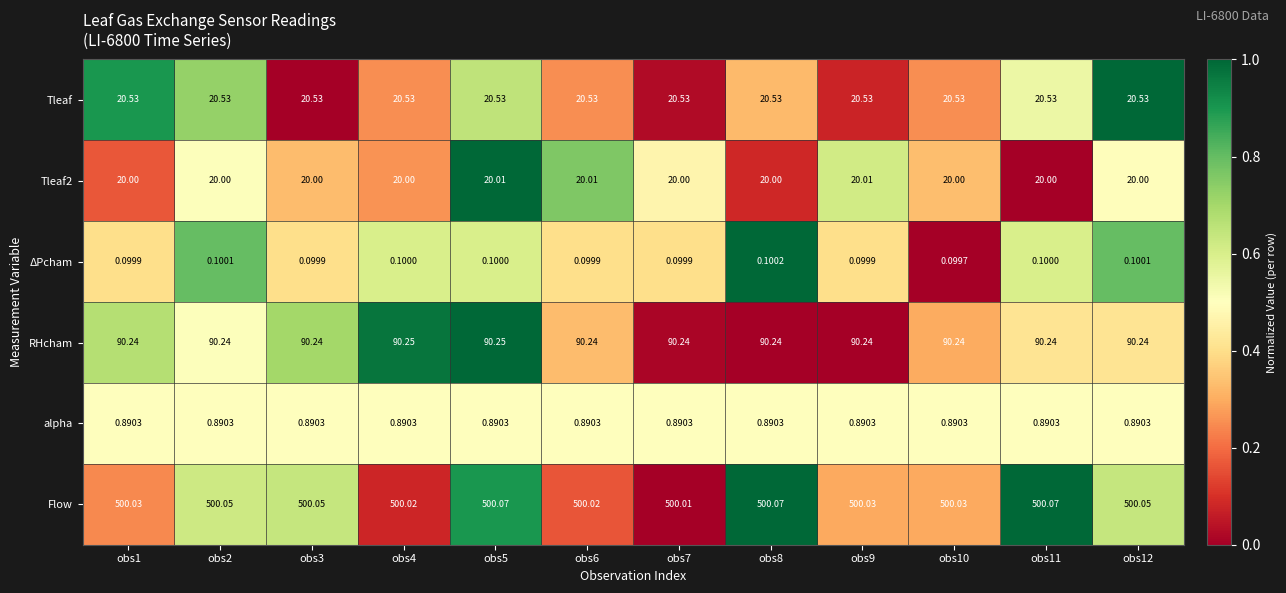

Which series changed the most between obs3 and obs10?

Flow